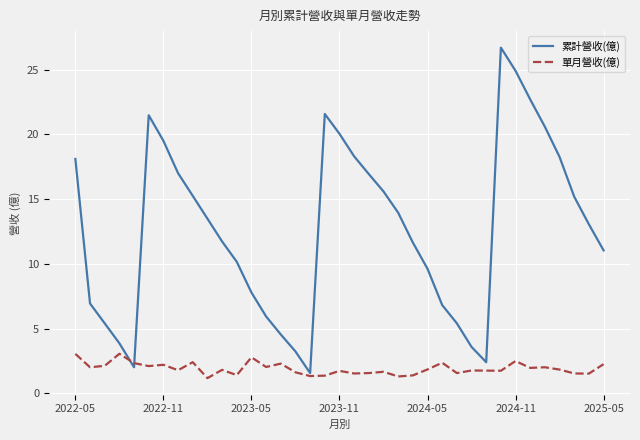

What is the minimum value shown in the chart?

1.2